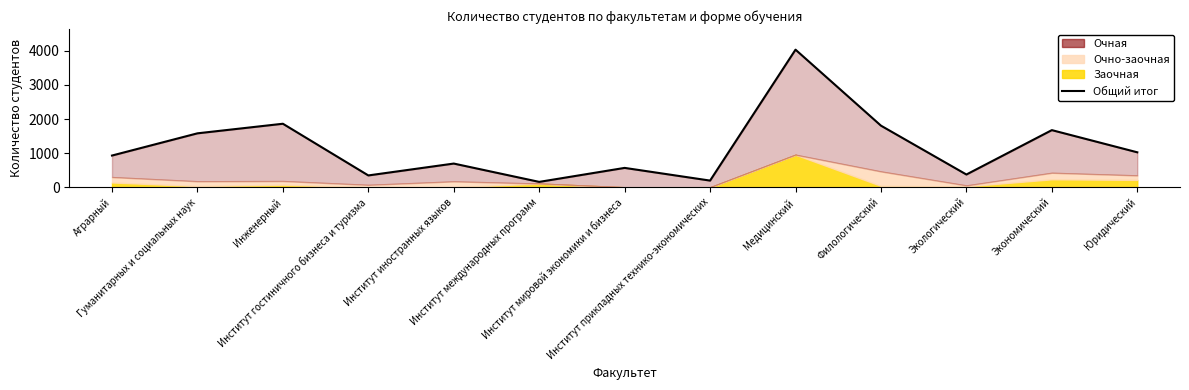

What is the minimum value shown in the chart?

158